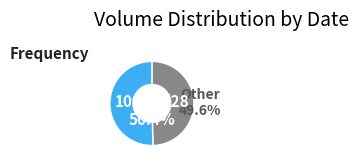

Is there a majority slice in this chart?

Yes